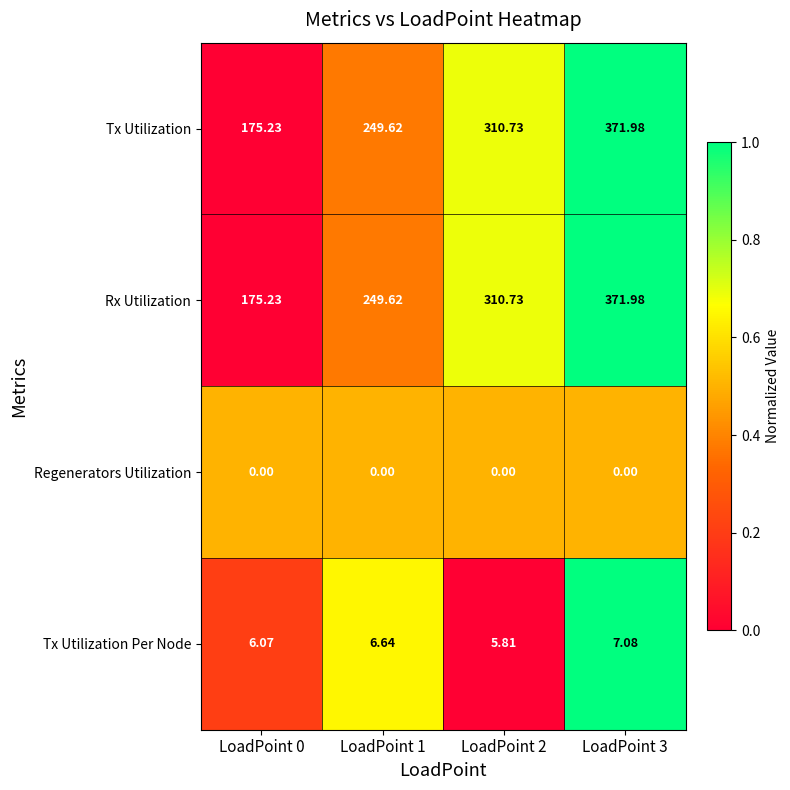

Is the value of Regenerators Utilization at LoadPoint 1 greater than the value of Tx Utilization at LoadPoint 3?

No